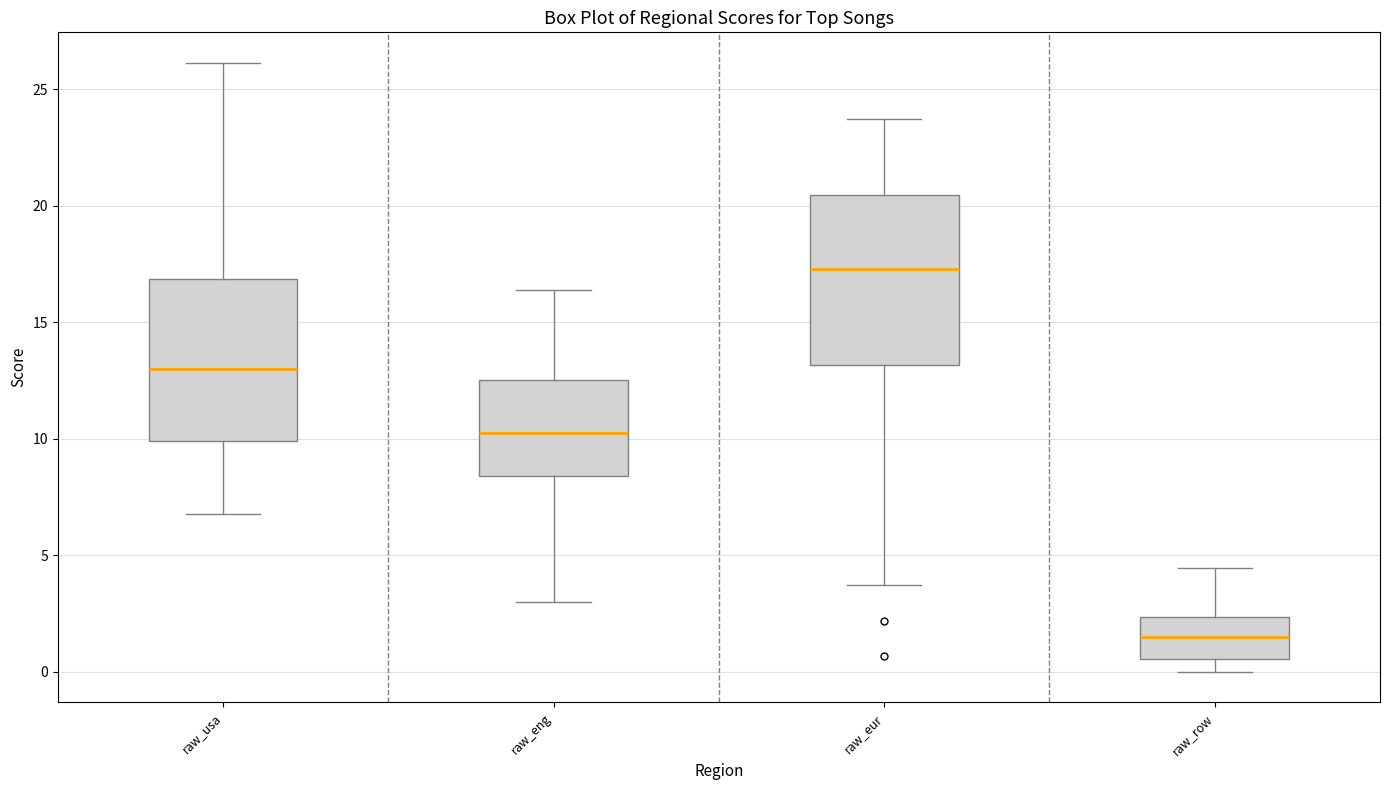

Which box has the highest median line?

raw_eur